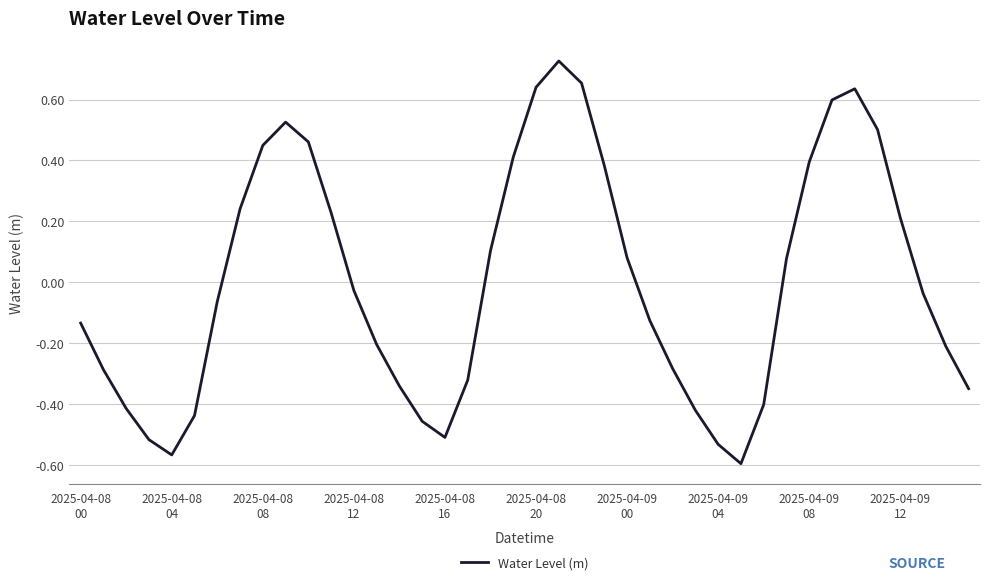

How many values are below zero?

22